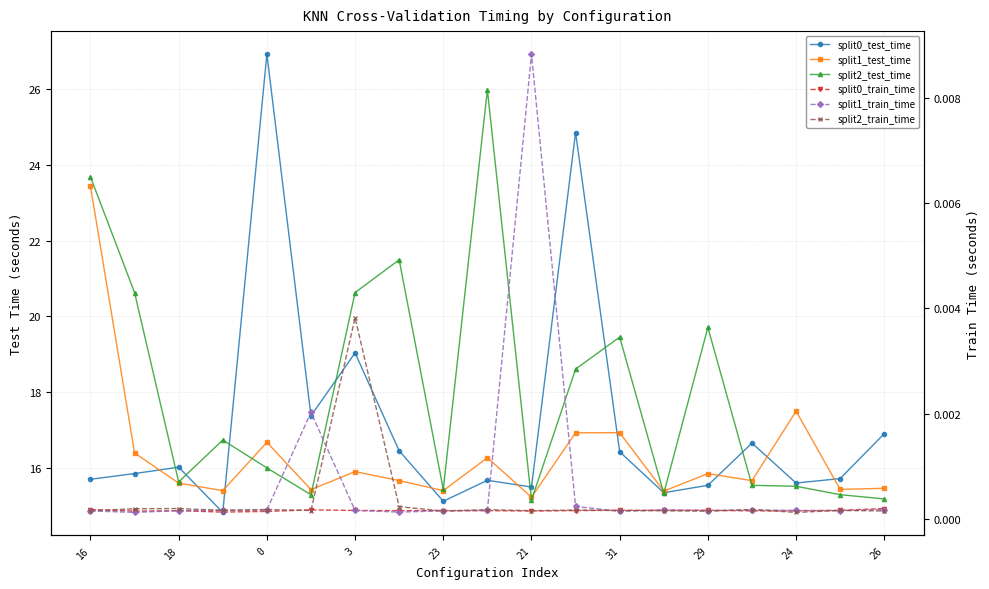

What is the spread (max minus min) of values at 16?

23.7